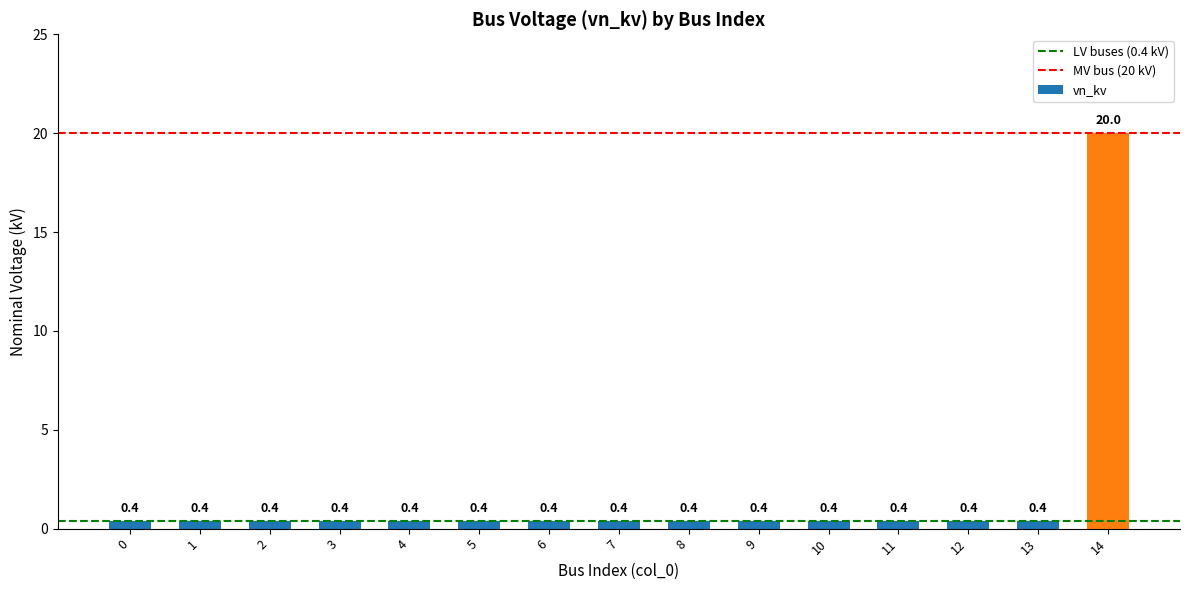

Which label corresponds to the largest value in the chart?

14